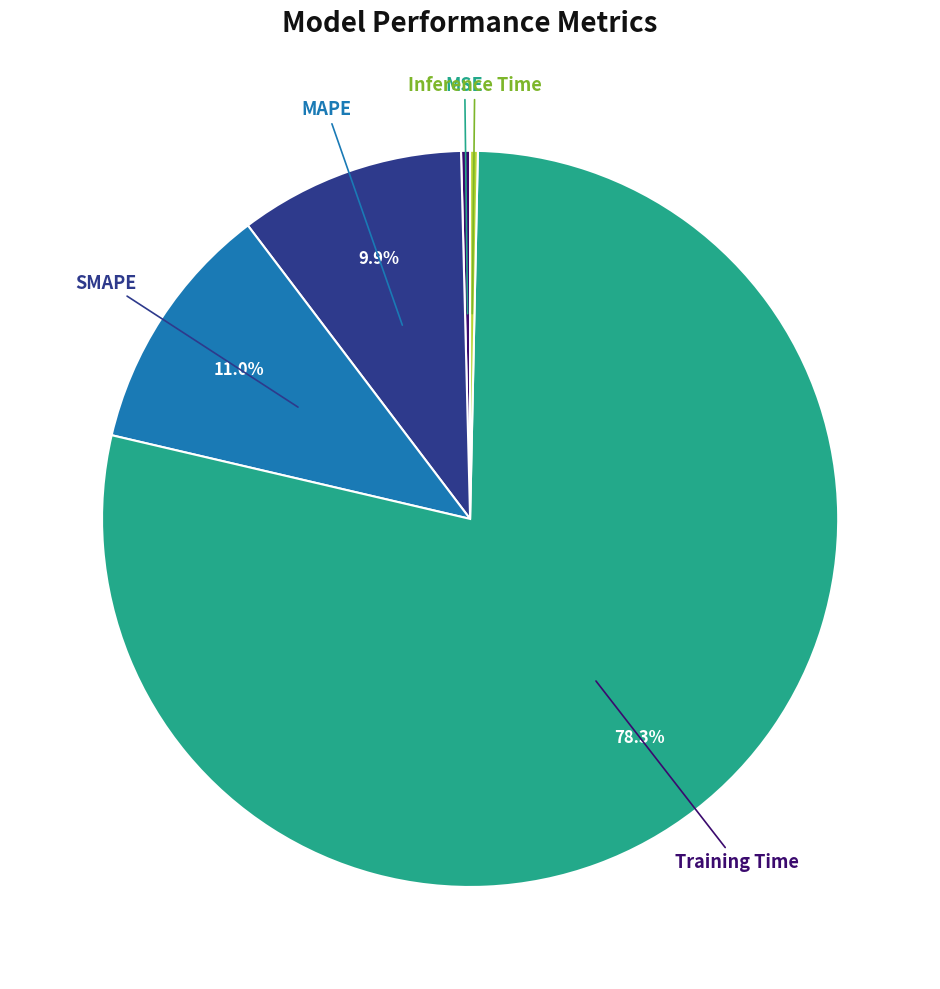

Count the number of slices in the pie.

5